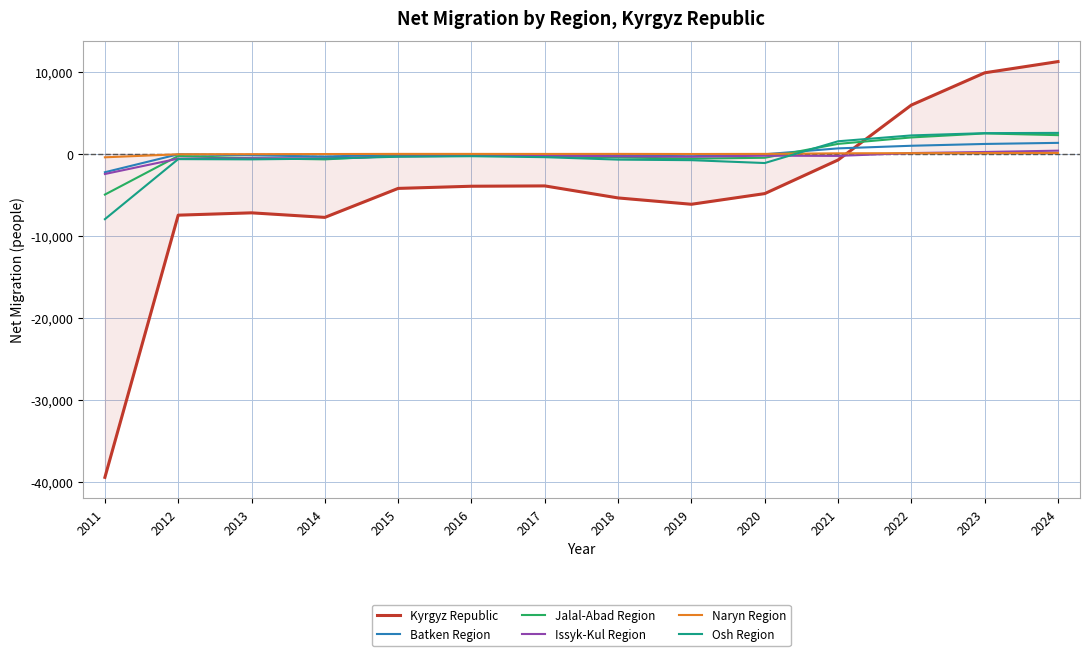

At which label is Naryn Region closest to -178?

2012